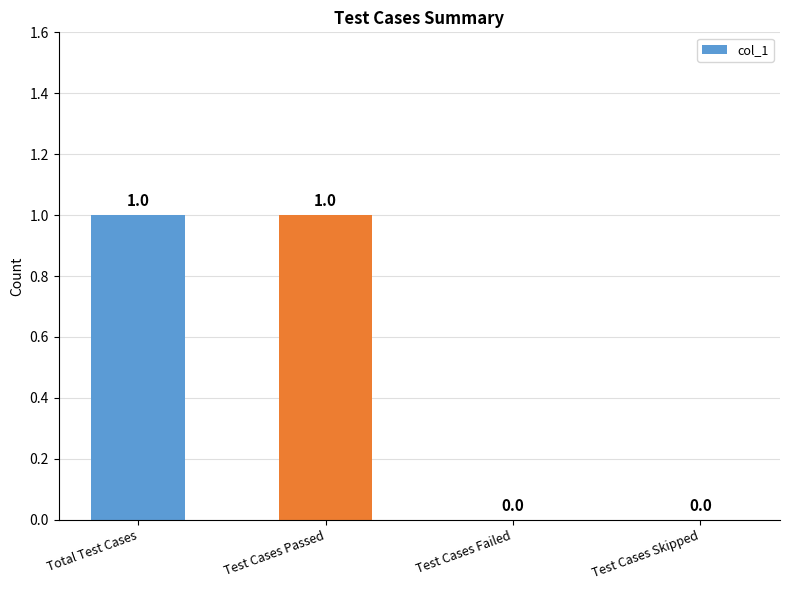

Reading right to left, list all the values displayed in this chart.

Test Cases Skipped=0	Test Cases Failed=0	Test Cases Passed=1	Total Test Cases=1